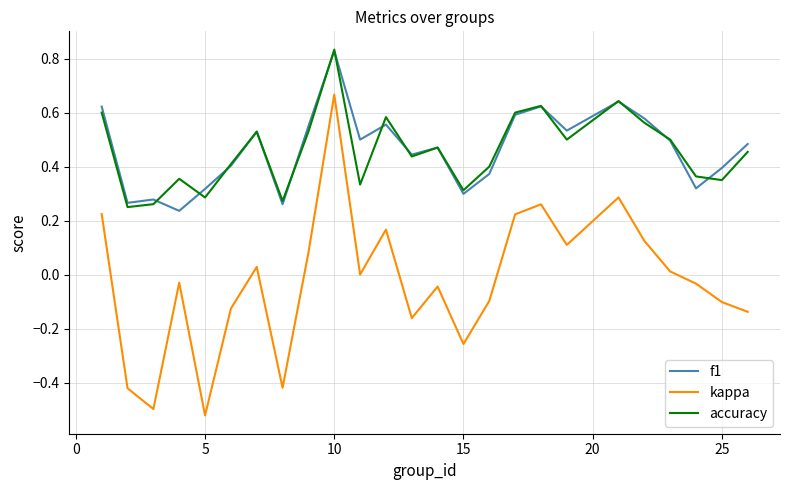

In accuracy, how many points are higher than both neighbors (excluding endpoints)?

7